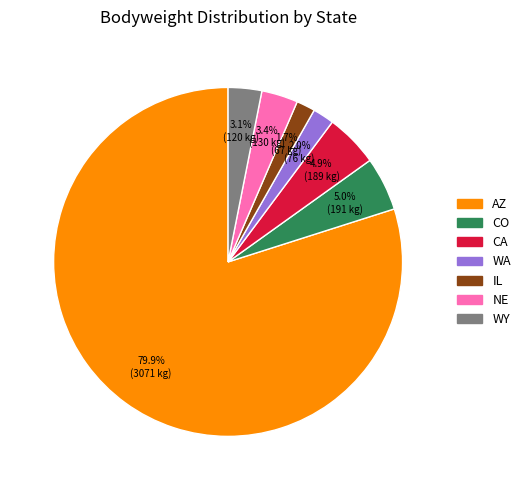

Combined, what portion of the pie is CA and WA?

6.9%